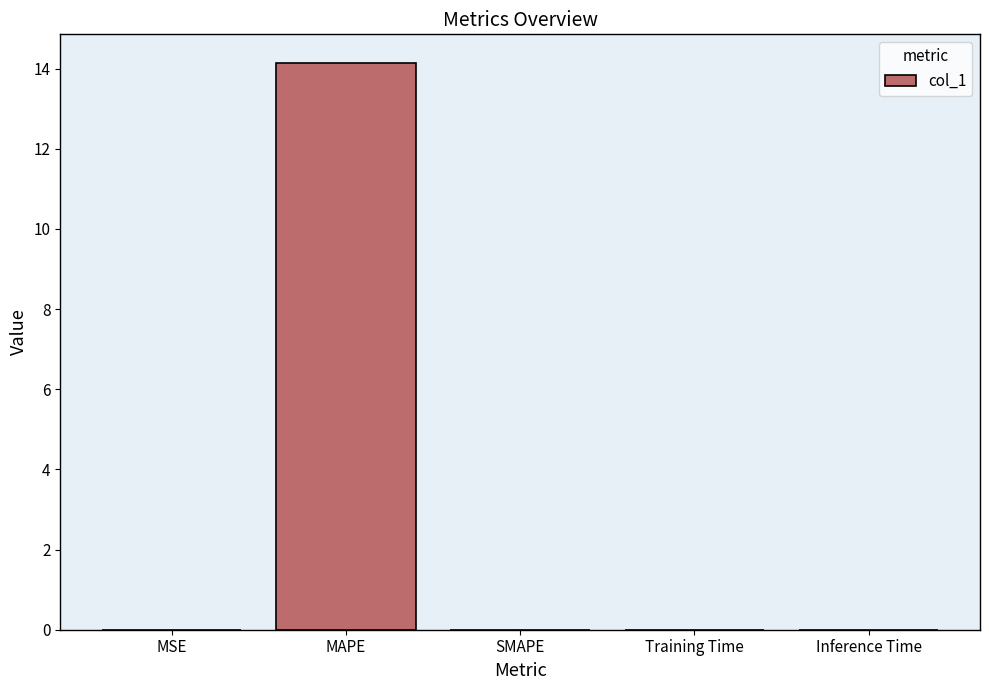

Is it true that the value at MAPE is 23.1?

False